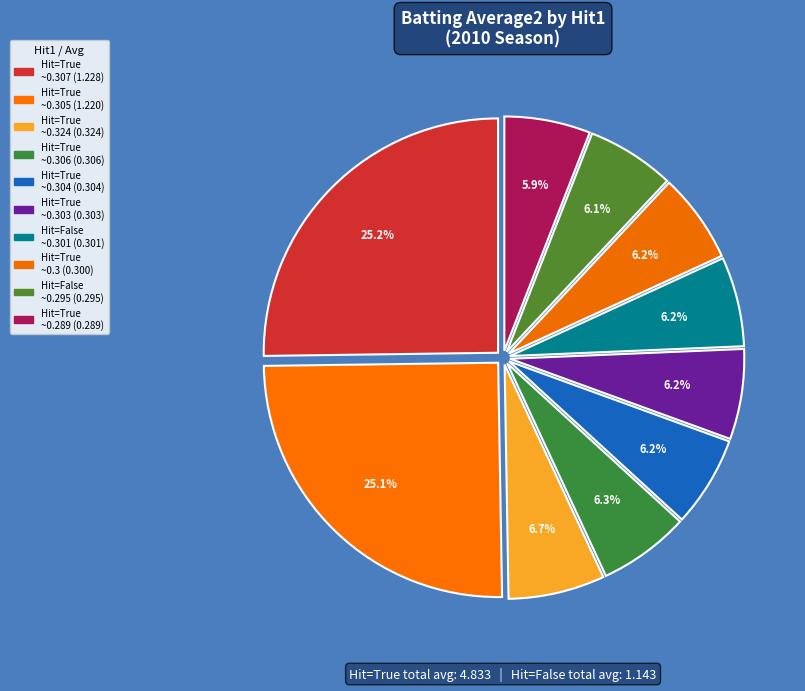

Count the number of slices in the pie.

10